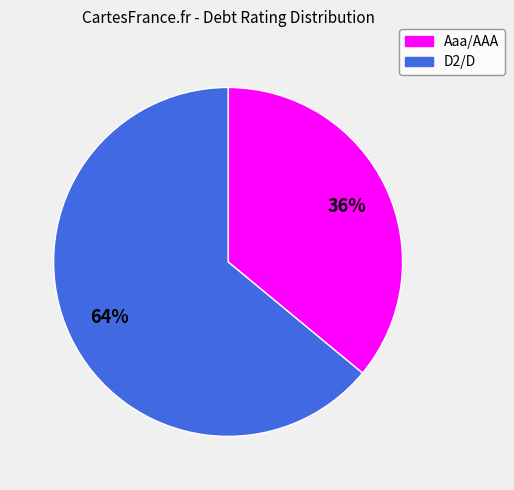

What is the smallest slice in the pie chart?

Aaa/AAA